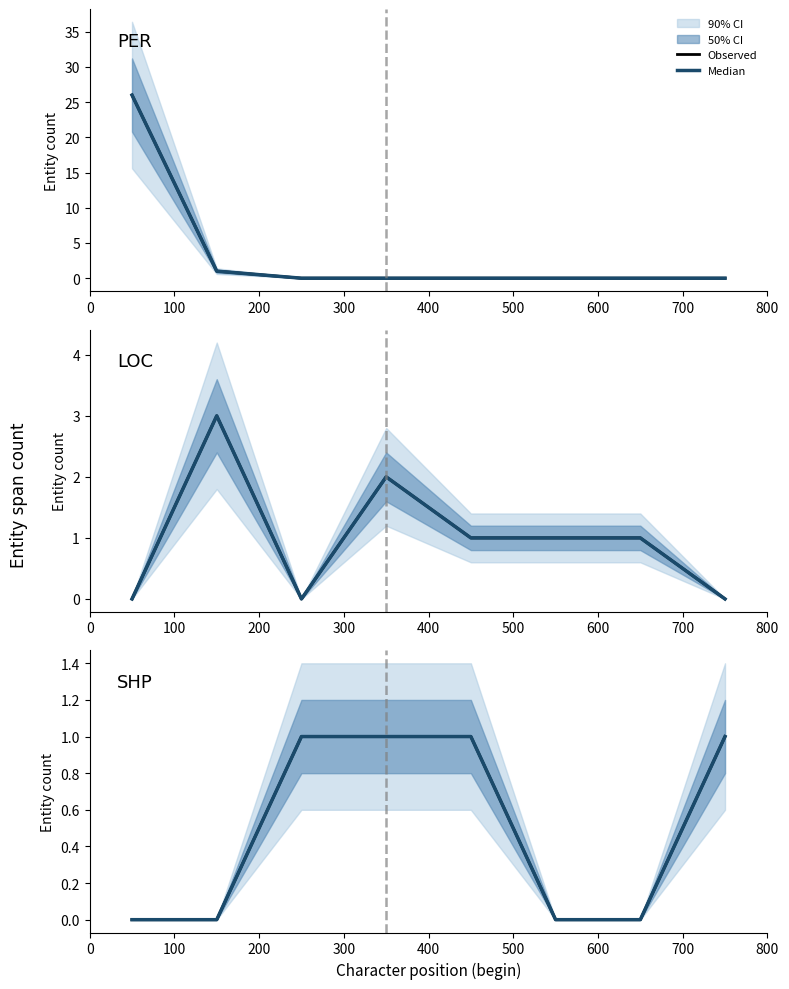

List the series in order of their peak value, lowest first.

SHP observed, SHP median, LOC observed, LOC median, PER observed, PER median